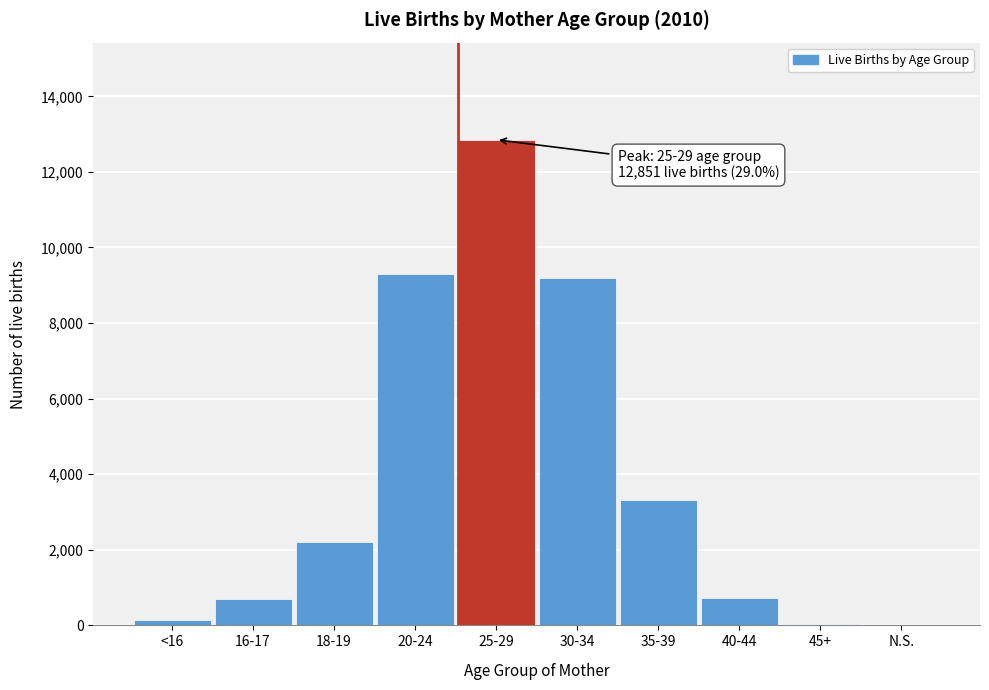

Between 30-34 and 35-39, which is larger?

30-34